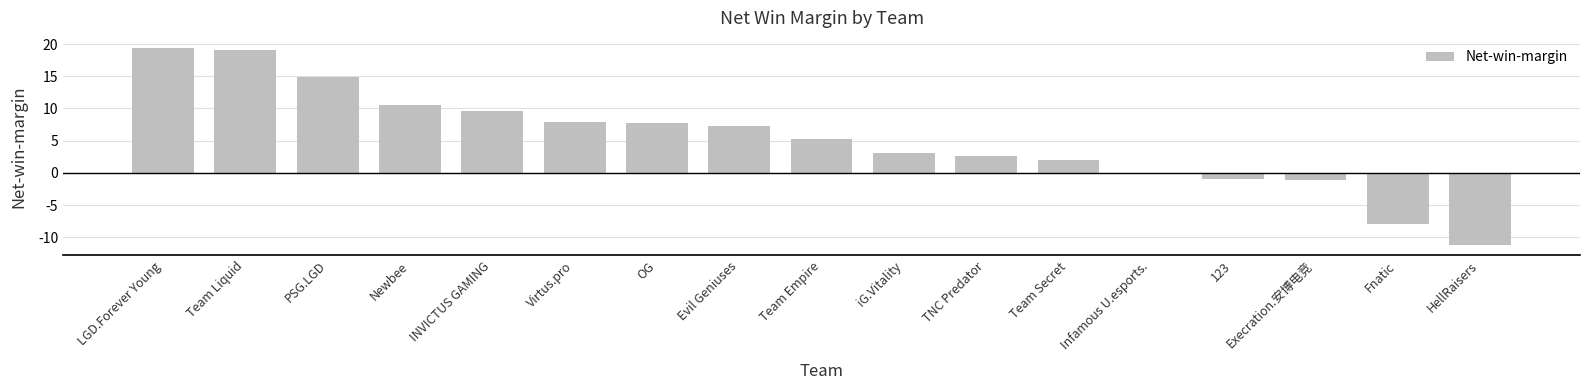

What is the approximate value at Execration.安博电竞?

-1.2